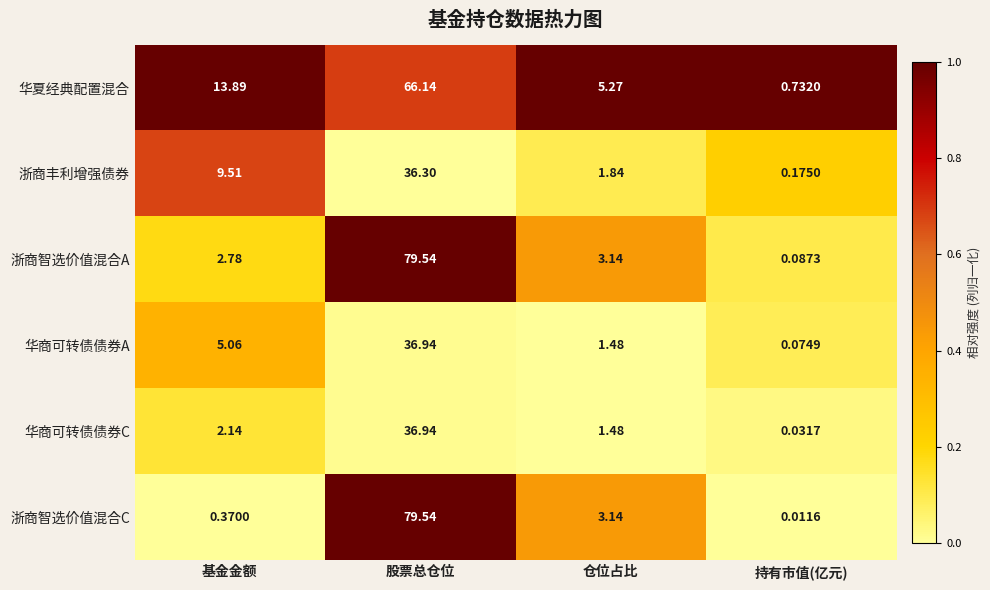

Which label corresponds to the largest value in the chart?

股票总仓位